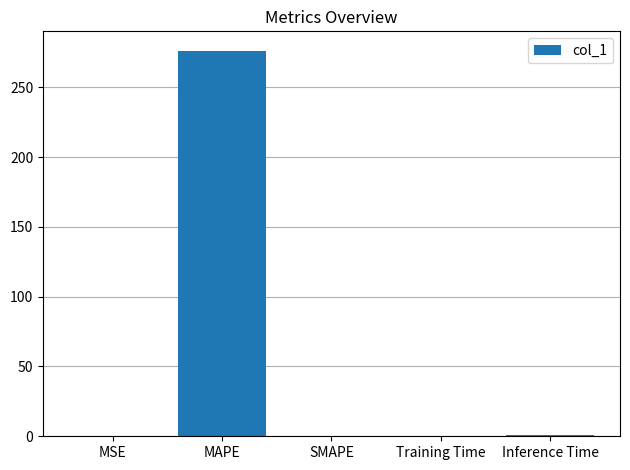

At which category does the chart reach its peak across all series?

MAPE